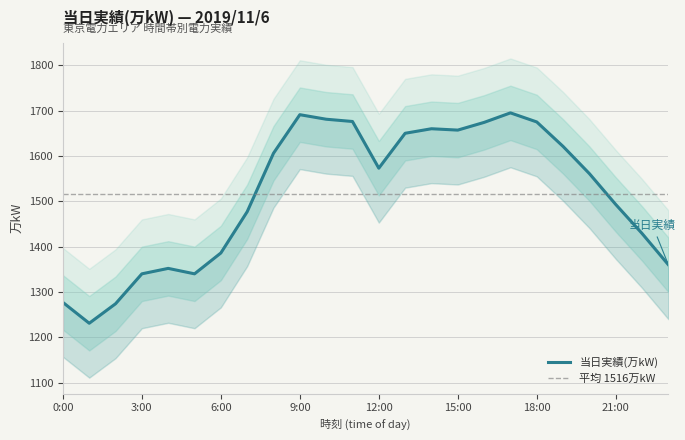

What is the difference between the maximum and second lowest values?

421